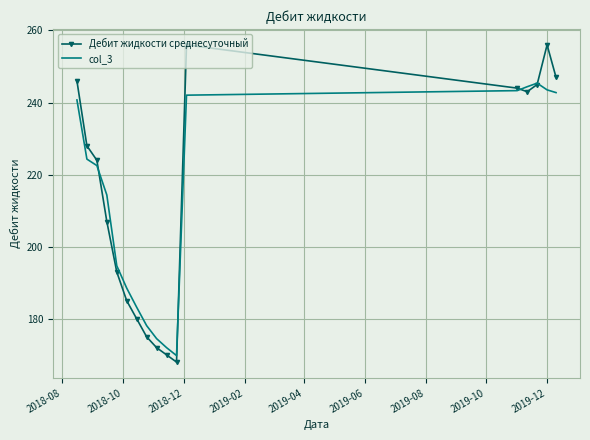

What is the minimum value shown in the chart?

168.0